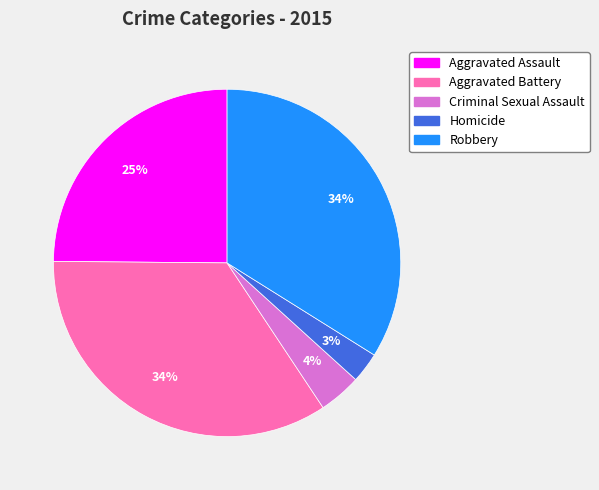

Count the number of slices in the pie.

5